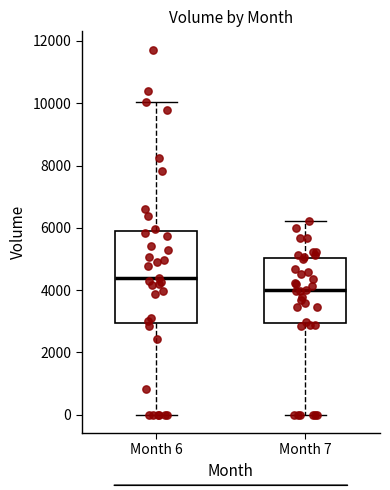

Which box is the tallest, from its lower edge to its upper edge?

Month 6